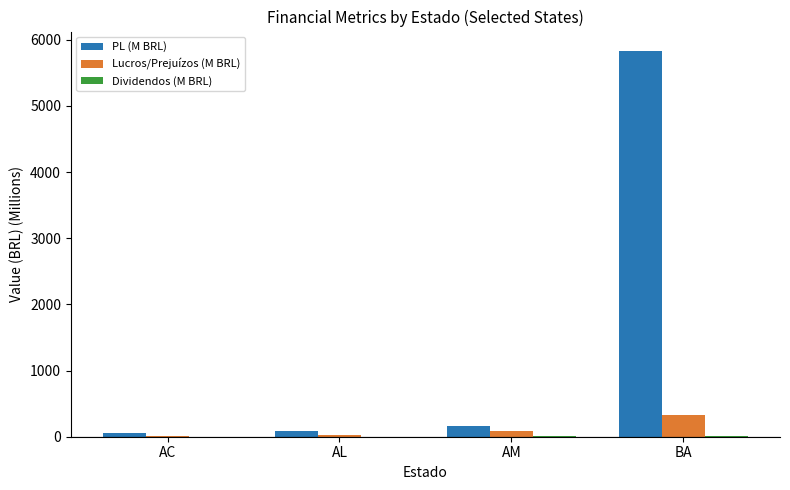

How many groups of bars are there?

4